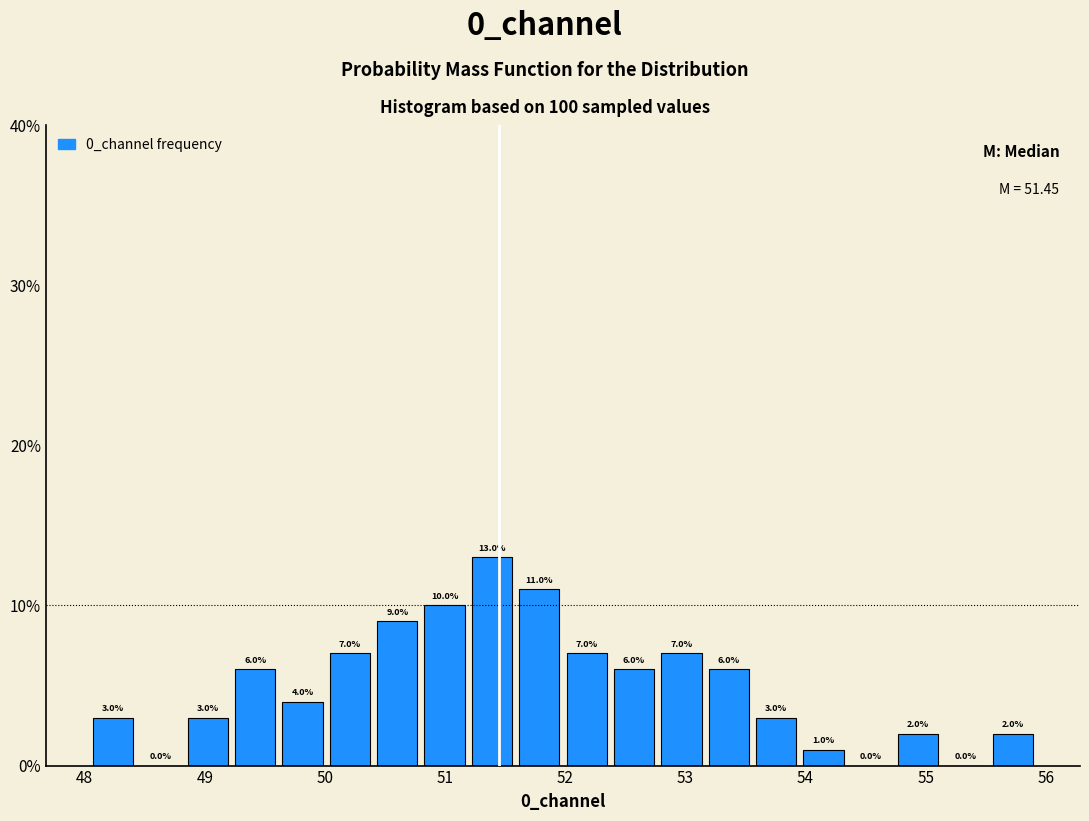

Read against the x-axis, roughly where is the centre of the tallest bar?

51.4